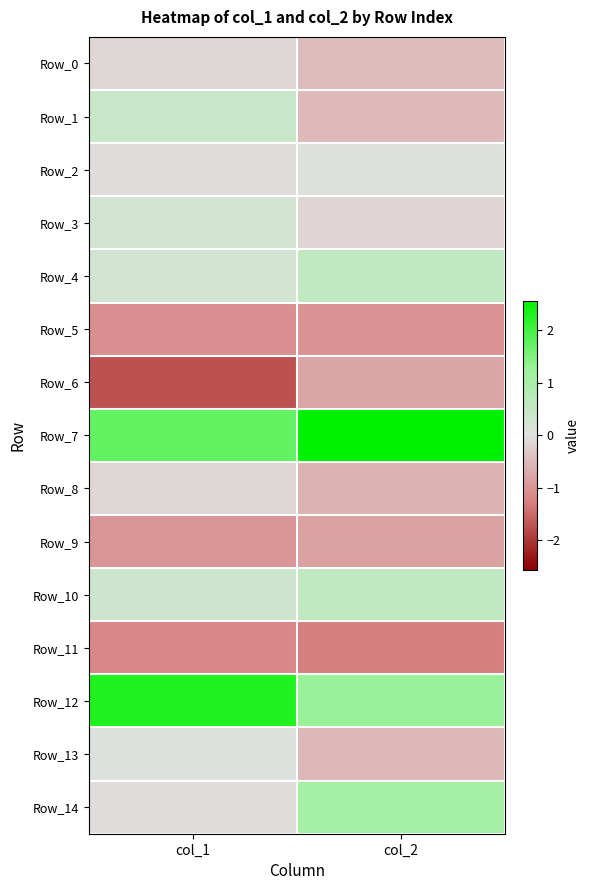

At how many categories does at least one series exceed 1?

2